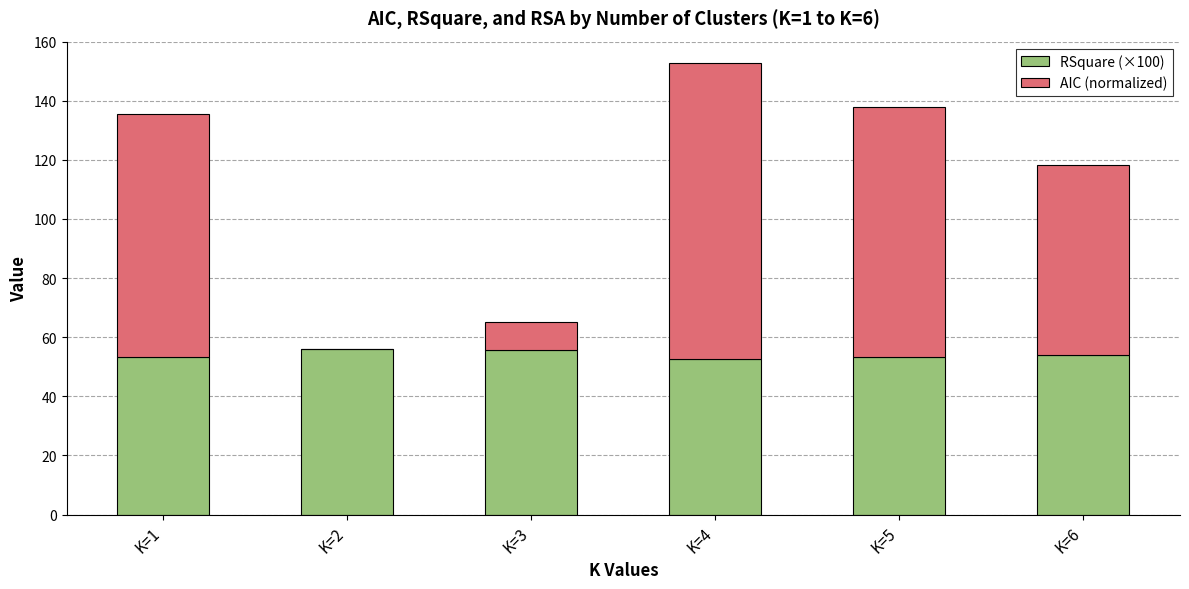

At which category is the sum across all series the highest?

K=4